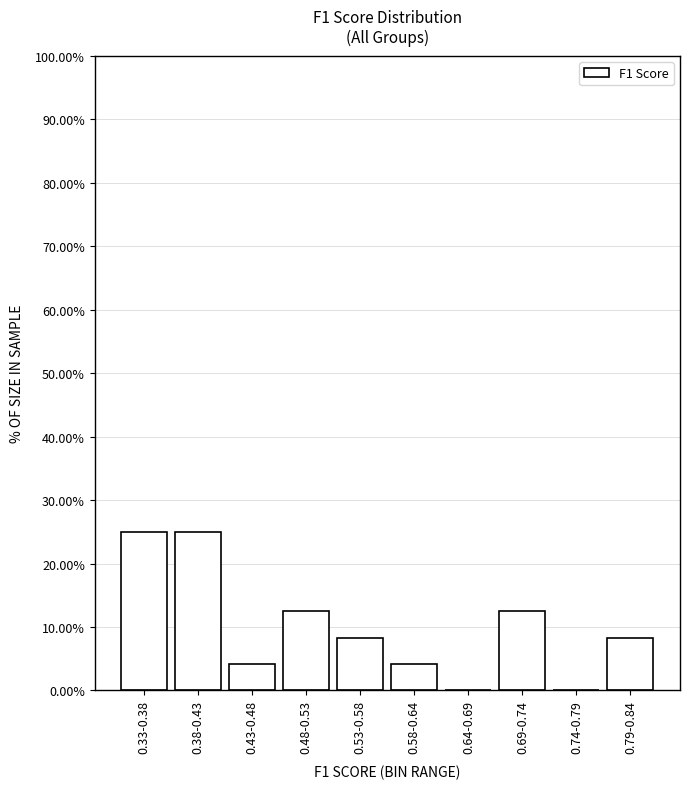

Reading left to right, transcribe all the data shown in this chart.

0.33-0.38=25.0	0.38-0.43=25.0	0.43-0.48=4.2	0.48-0.53=12.5	0.53-0.58=8.3	0.58-0.64=4.2	0.64-0.69=0.0	0.69-0.74=12.5	0.74-0.79=0.0	0.79-0.84=8.3